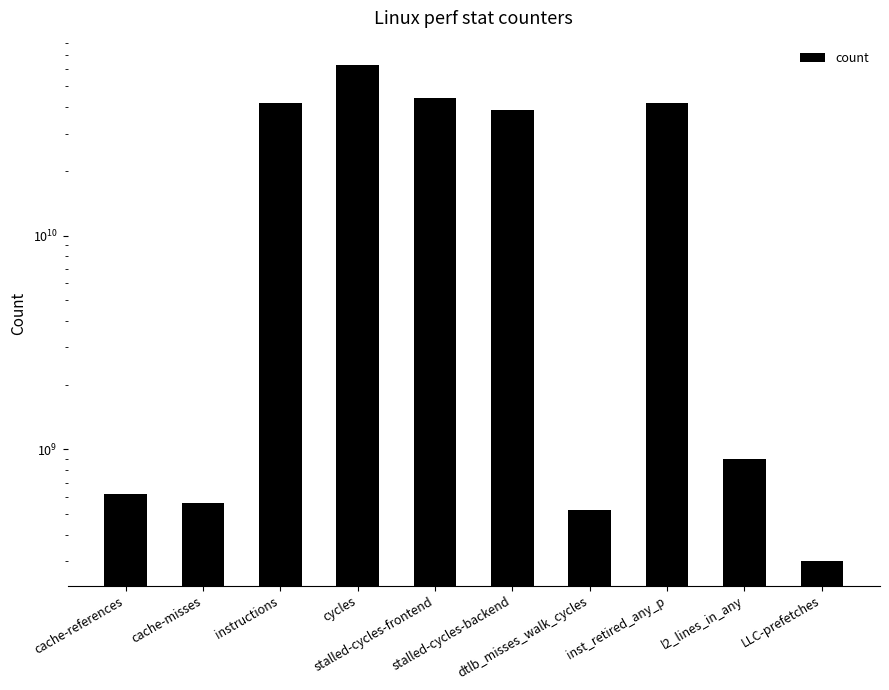

Which category has the lowest value across all series?

LLC-prefetches